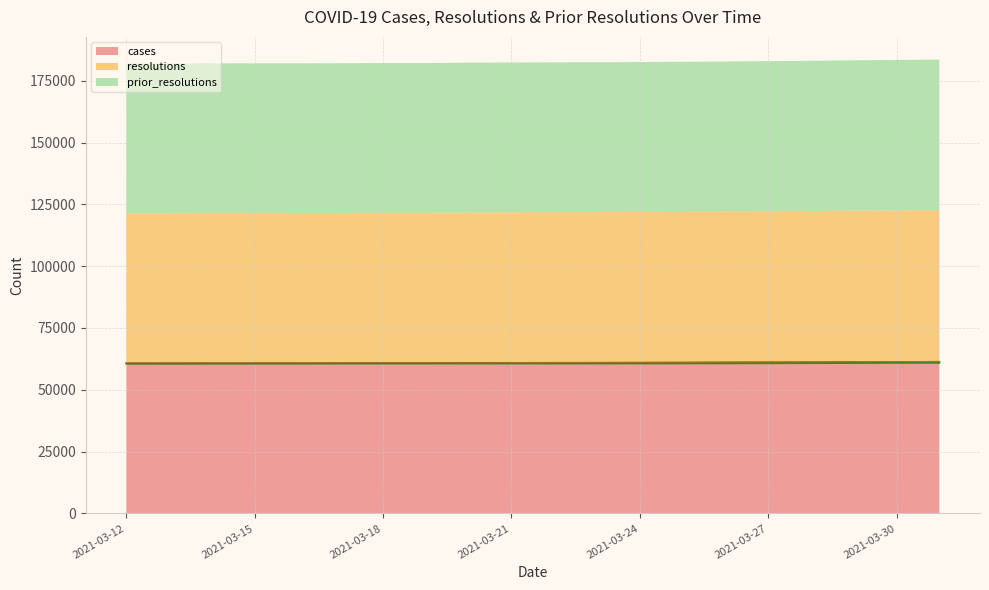

Which has a higher value, 14 or 2021-03-15?

14